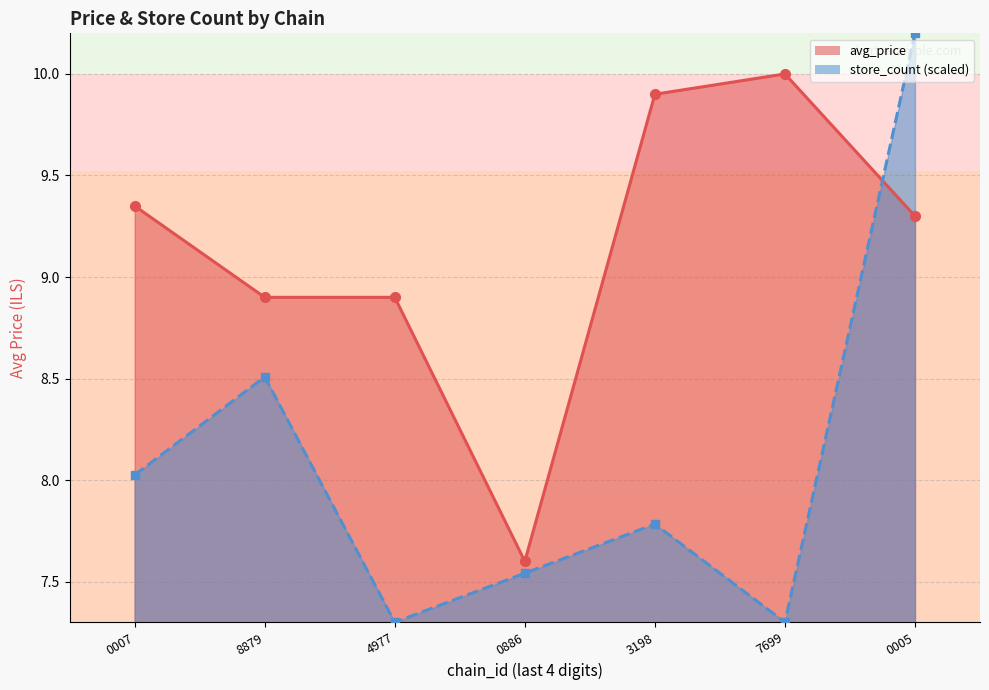

Rank the series by their maximum value, from lowest to highest.

avg_price, store_count